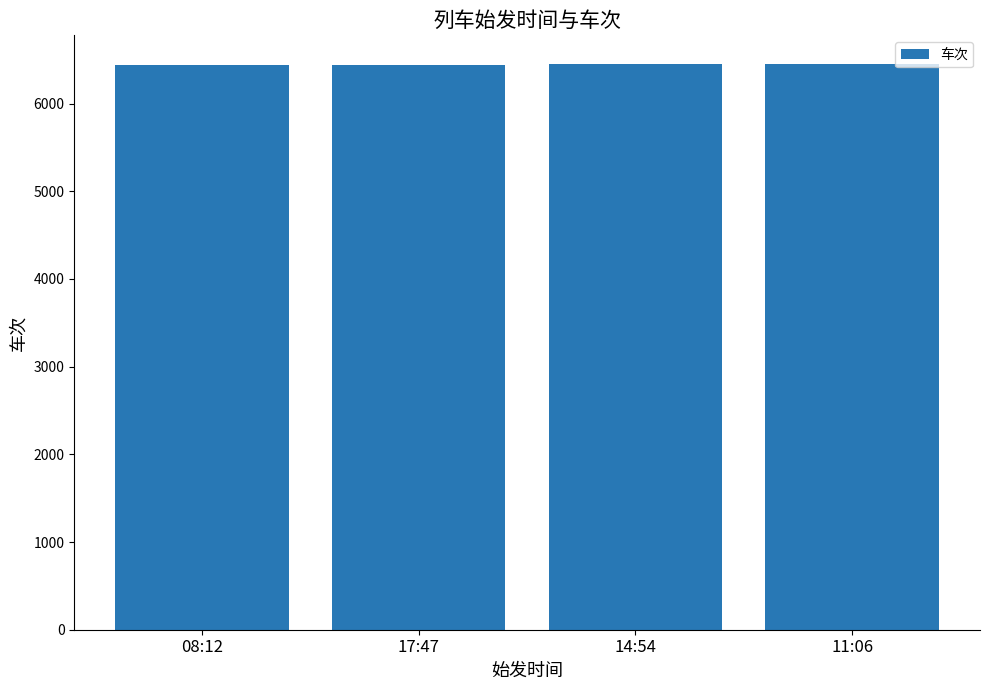

Is it true that the value at 14:54 is 6455?

True